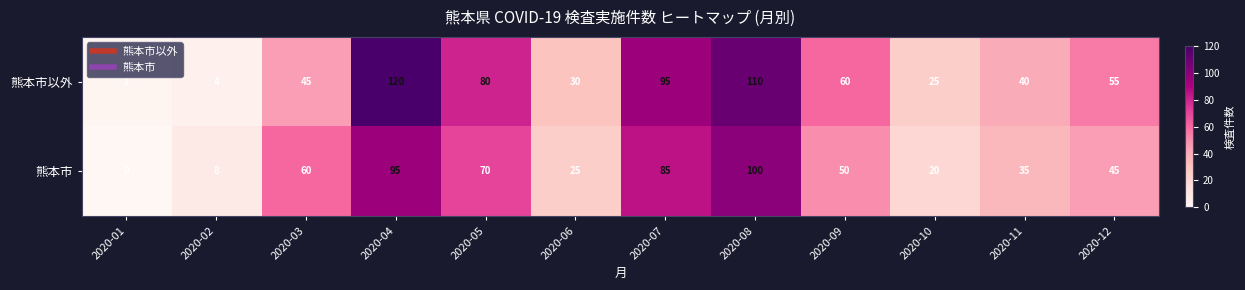

What is the sum of all 熊本市 values?

593